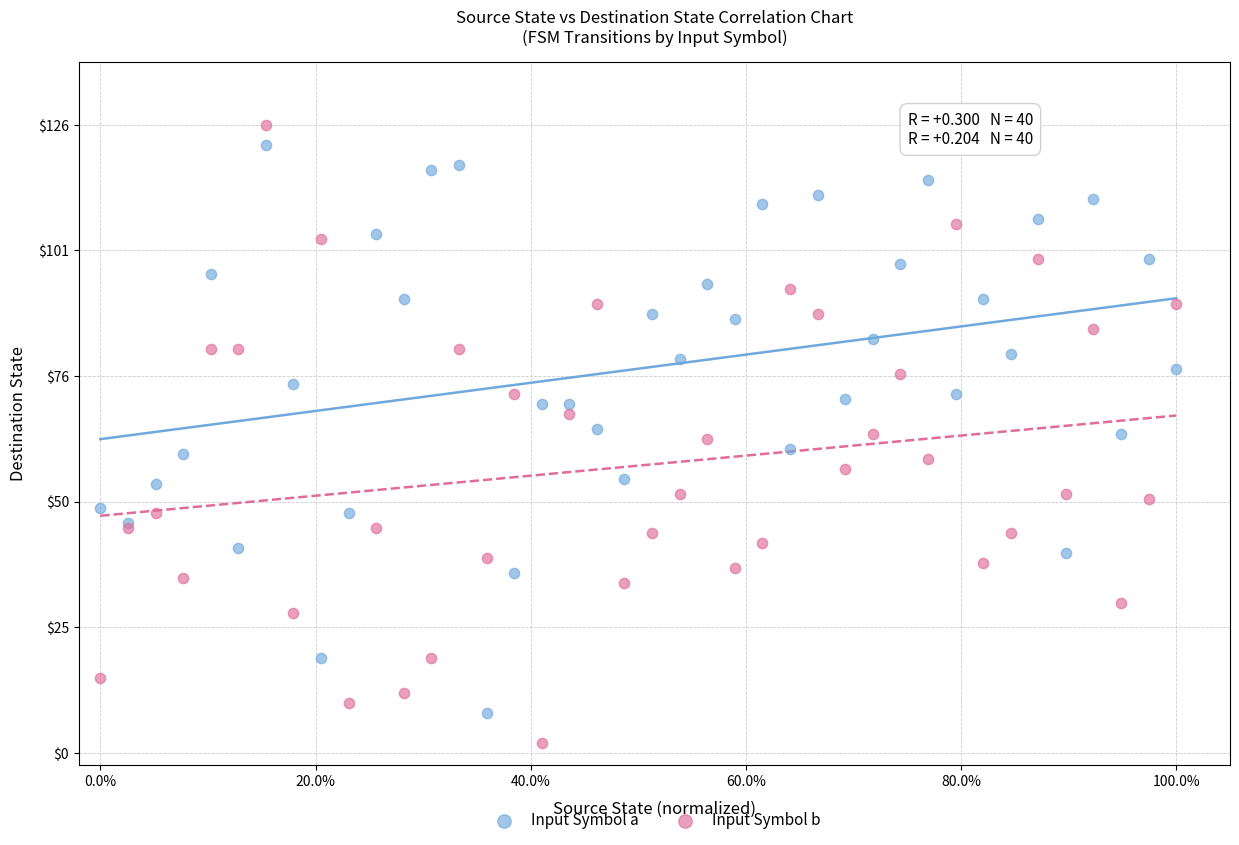

What are all the series names shown in the legend?

Input Symbol a, Input Symbol b